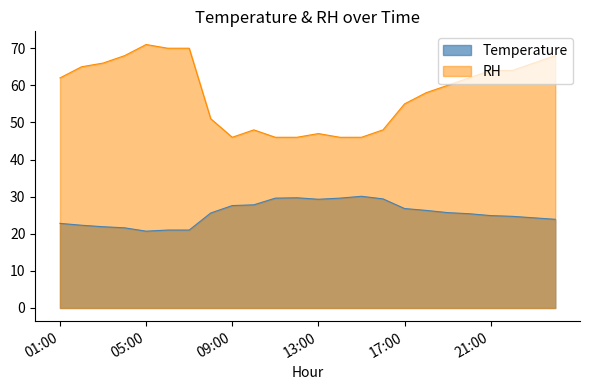

Rank the series by their average value, from lowest to highest.

Temperature, RH